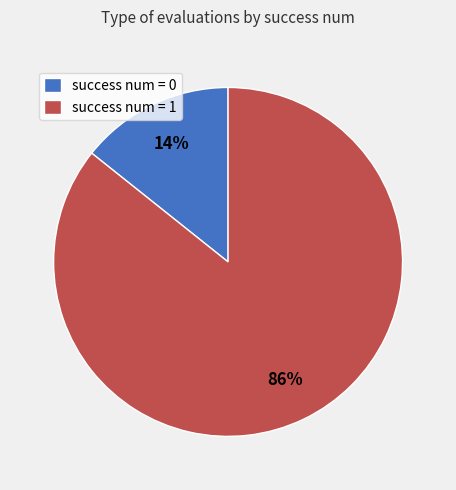

What is the smallest slice in the pie chart?

success num = 0